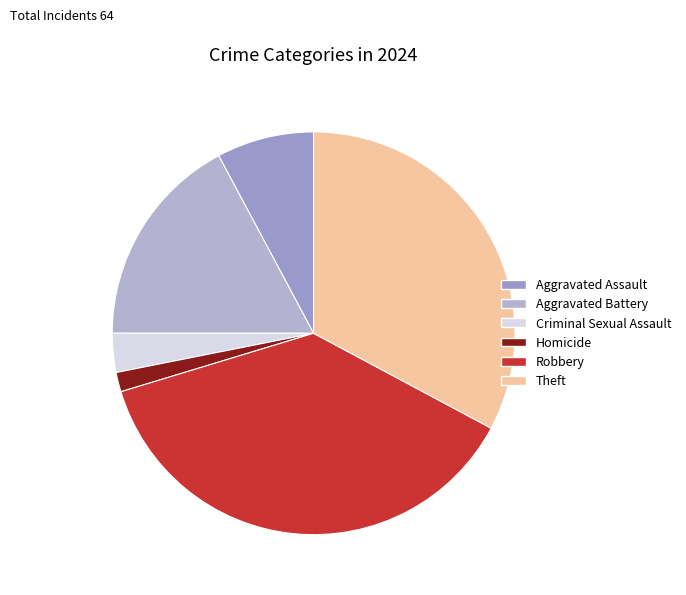

How many segments does this pie chart have?

6